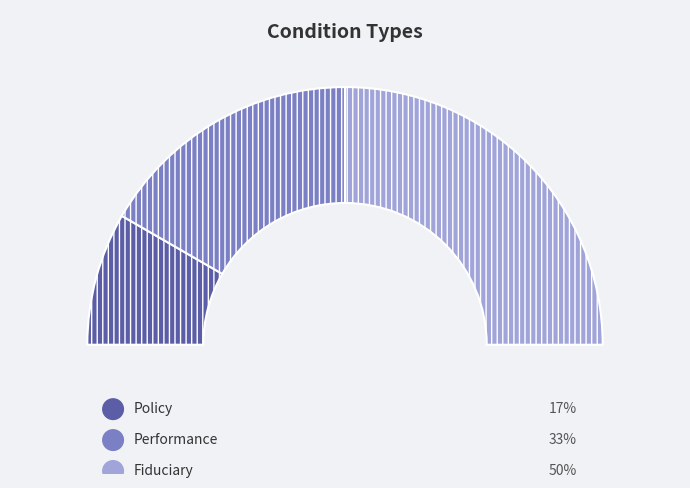

True or false: Policy accounts for 17% of the total.

True